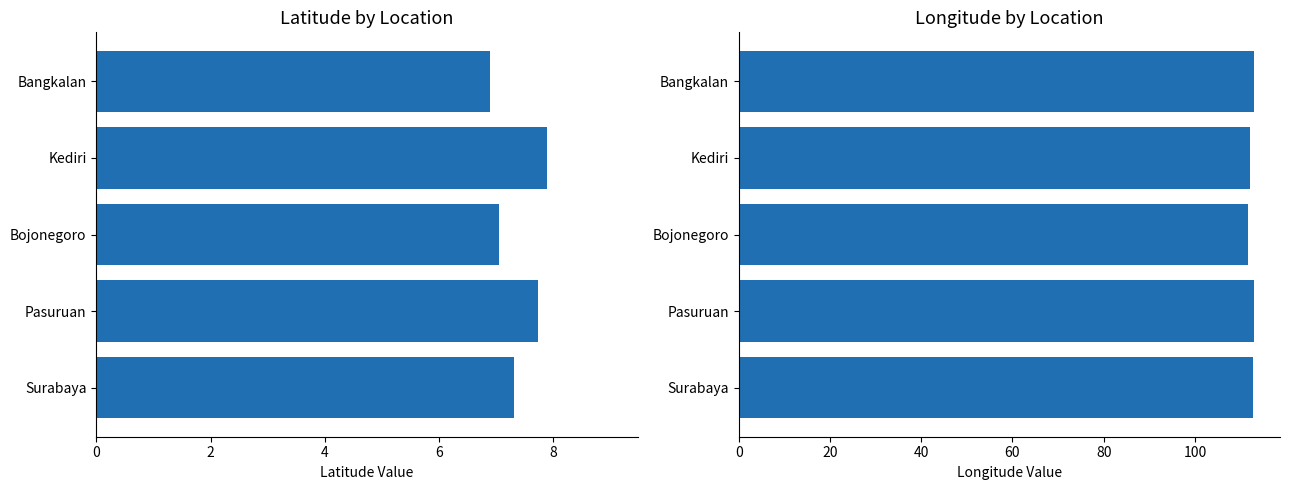

What is the difference between the maximum and minimum values in the lat series?

1.0